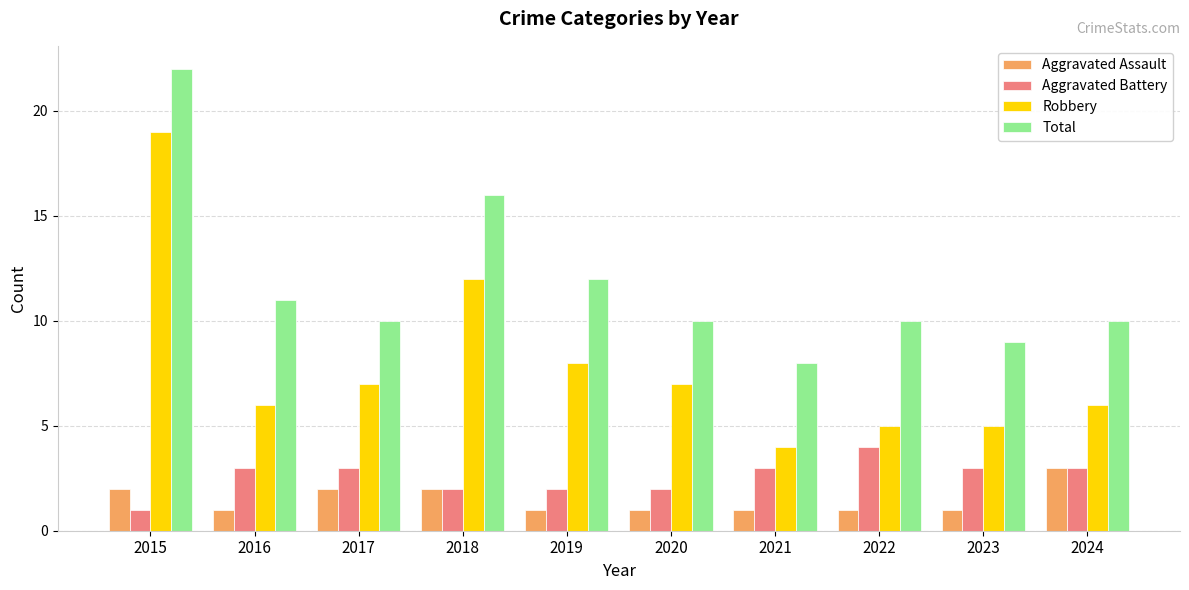

What is the greatest value displayed?

22